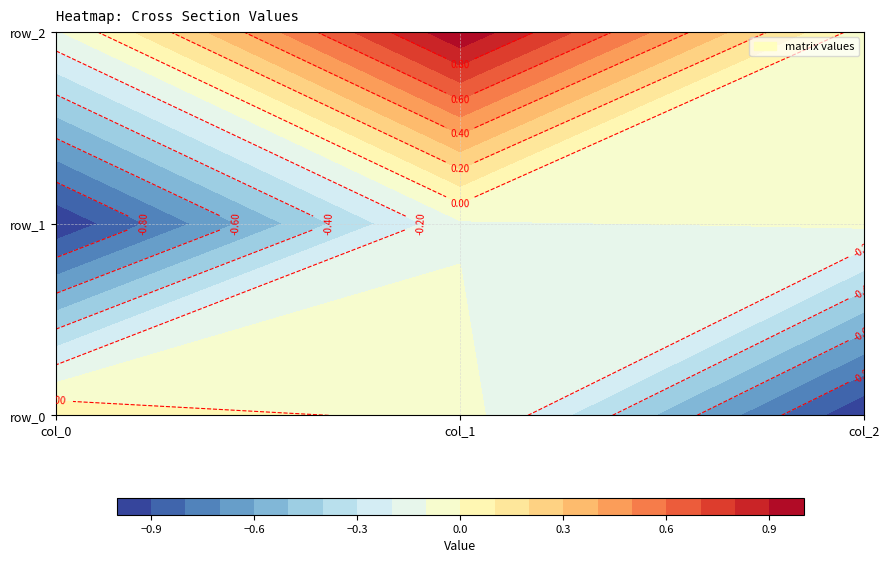

What is the highest value of the row_2 series?

1.0